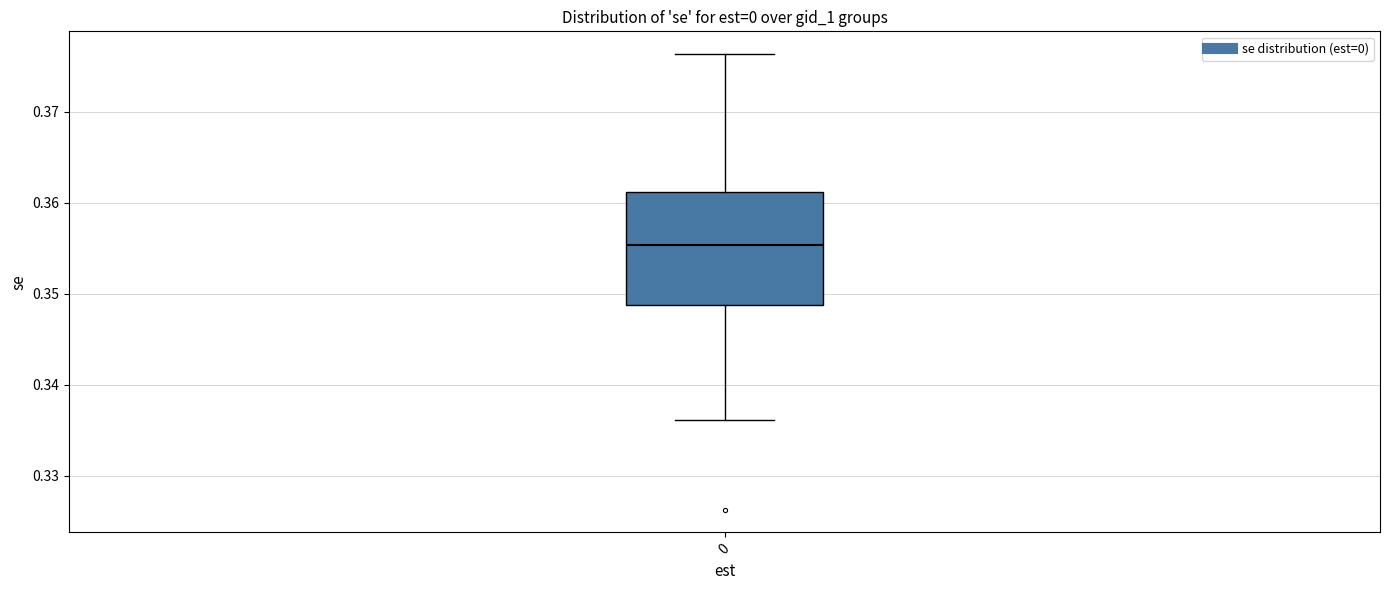

Read this box plot against the y-axis: the position of the median line, the range covered by the box, and the ends of both whiskers. The values are not printed on the chart, so give them approximately, as read against the axis.

median 0.355, box 0.349 to 0.361, whiskers 0.336 to 0.376